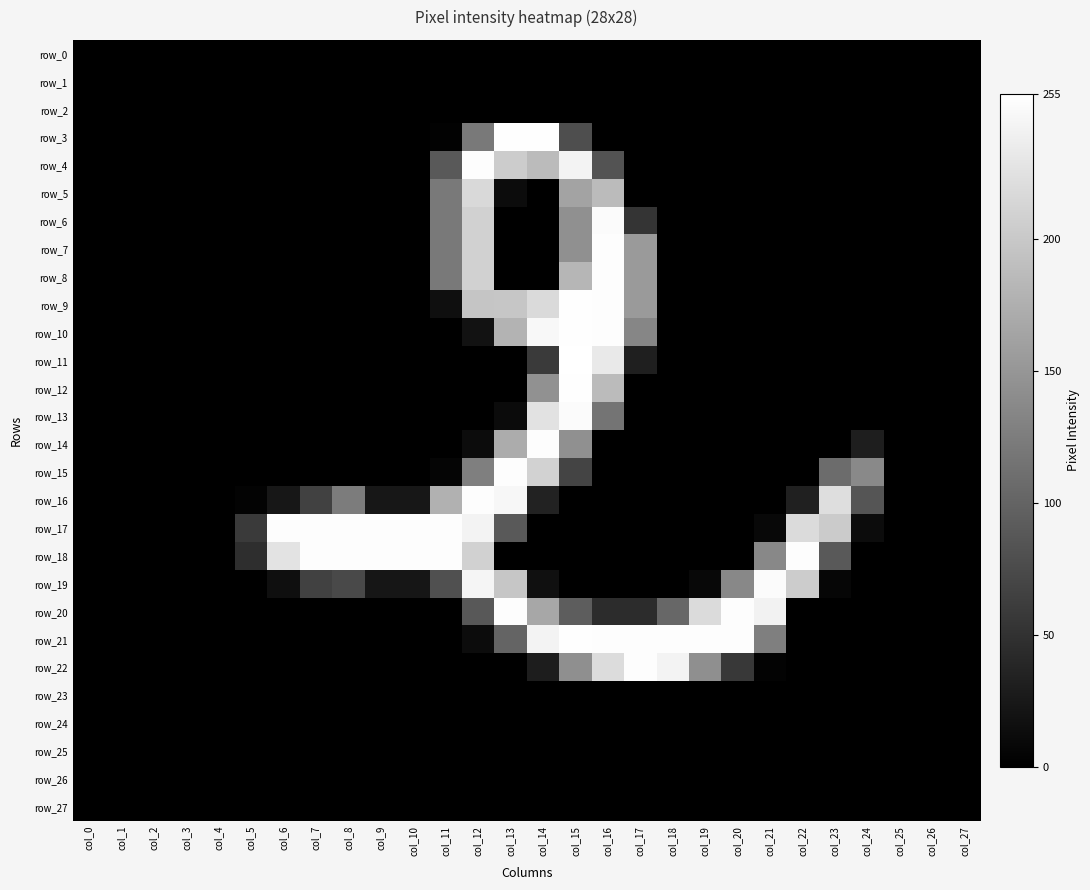

How many data points in row_20 are above 0?

10